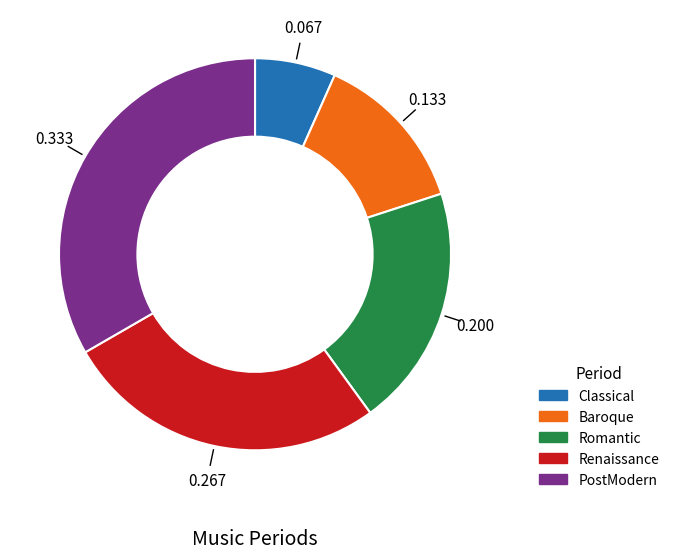

How many slices are in this pie chart?

5